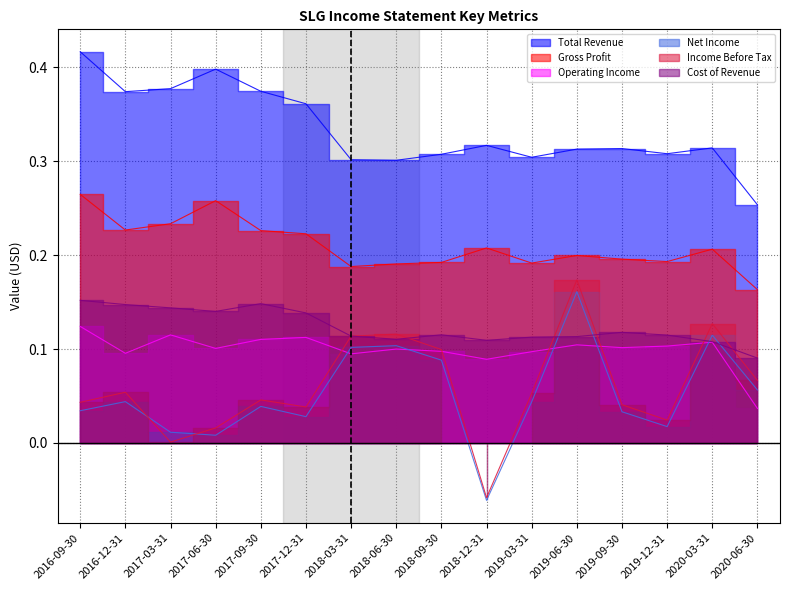

True or false: Total Revenue and Net Income cross at least once.

False